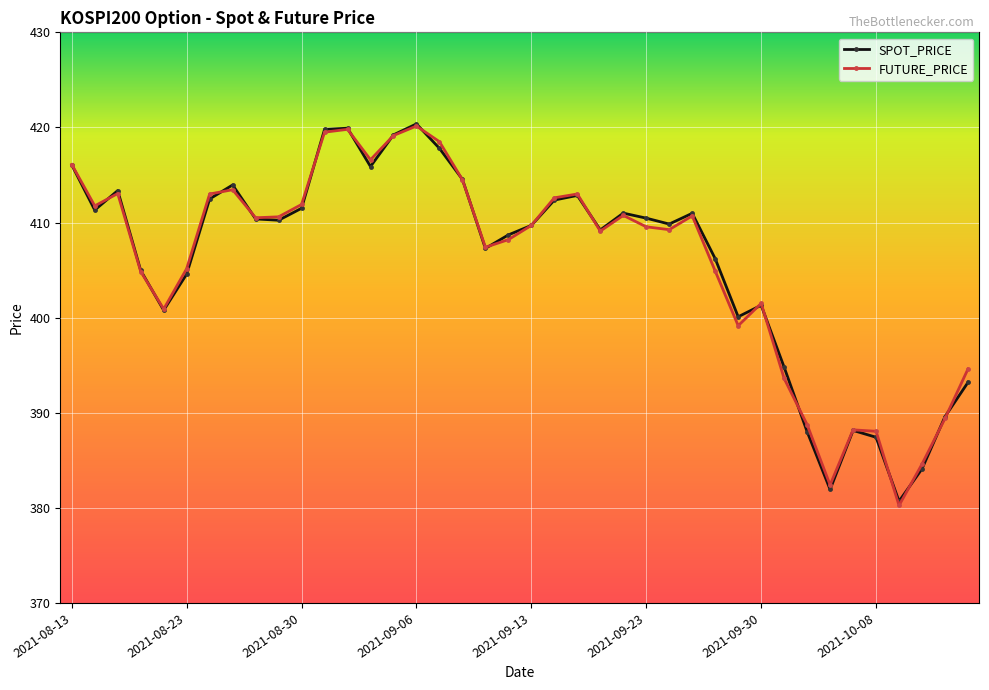

What is the value of the FUTURE_PRICE point at the 31st from the left?

401.5